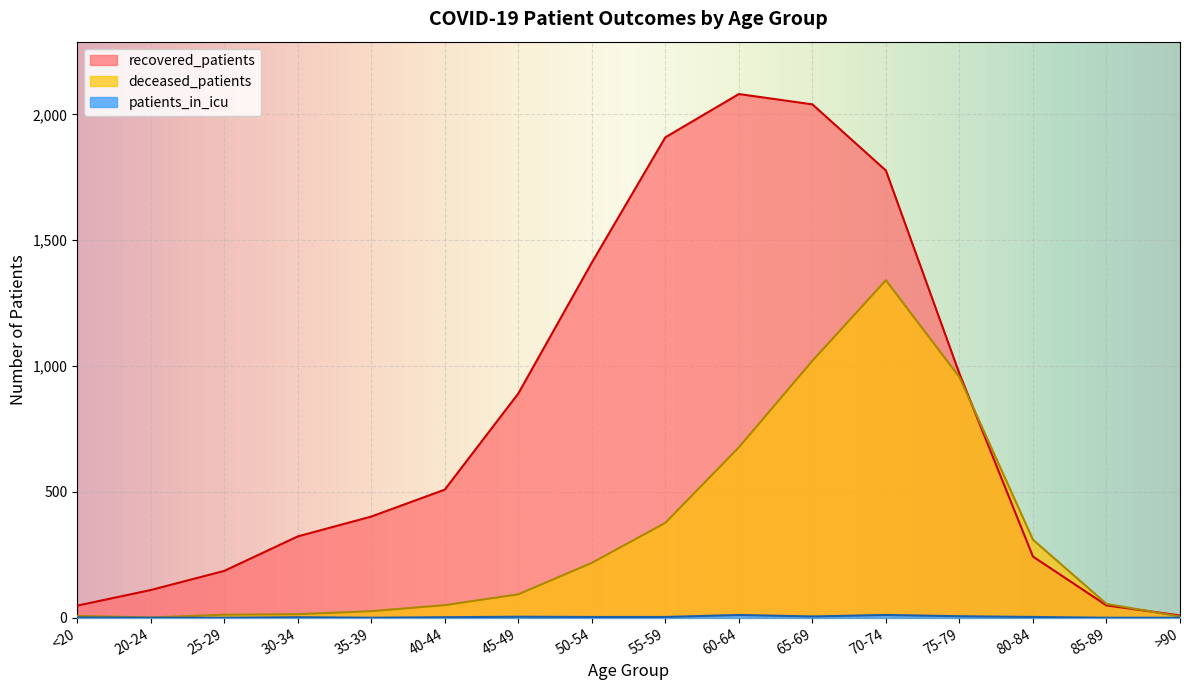

What is the label of the 2nd point from the right?

85-89